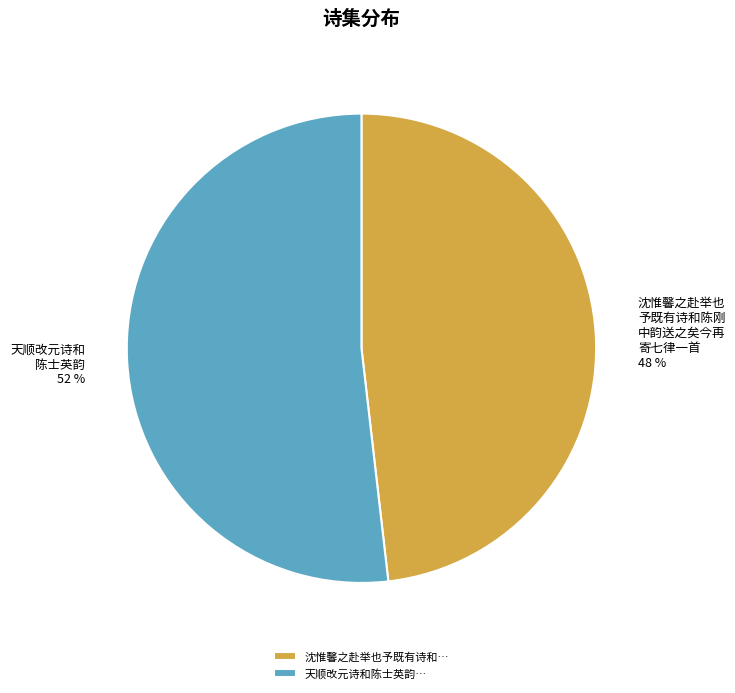

Combined, do 天顺改元诗和陈士英韵… and 沈惟馨之赴举也予既有诗和… account for over 50%?

Yes